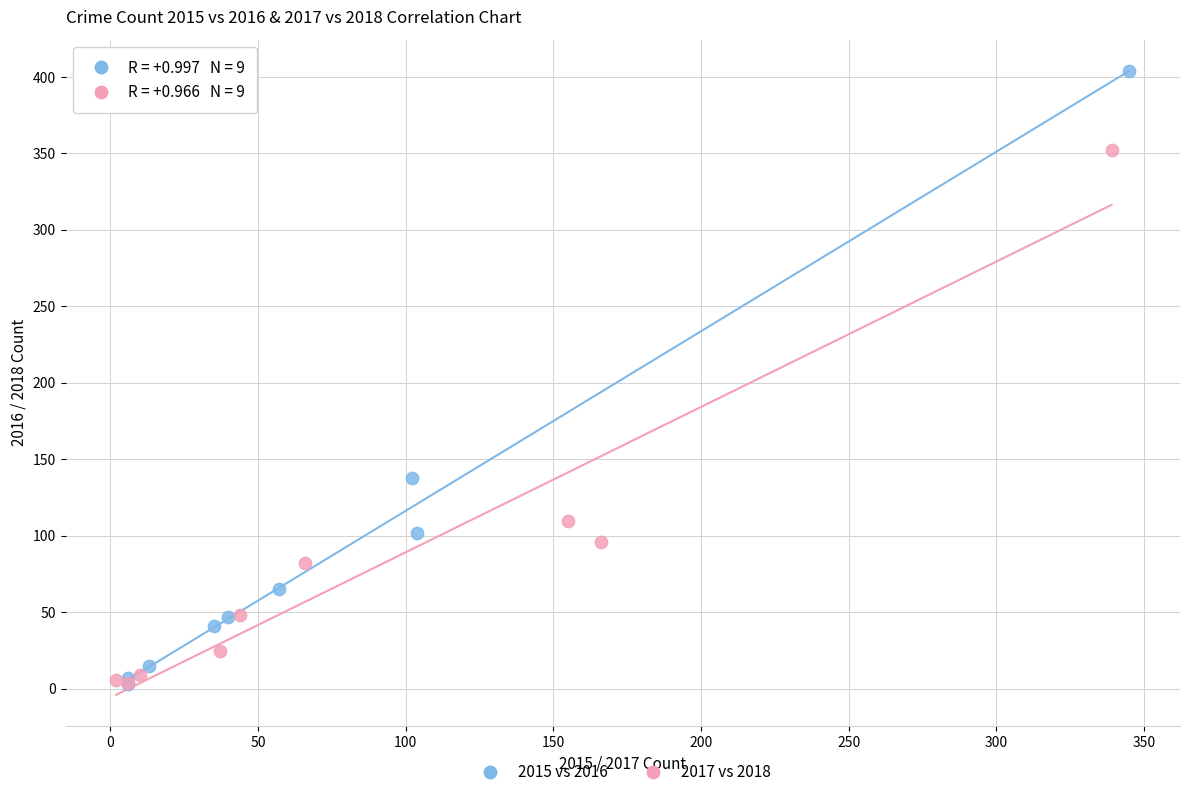

What are all the series names shown in the legend?

2015 vs 2016, 2017 vs 2018